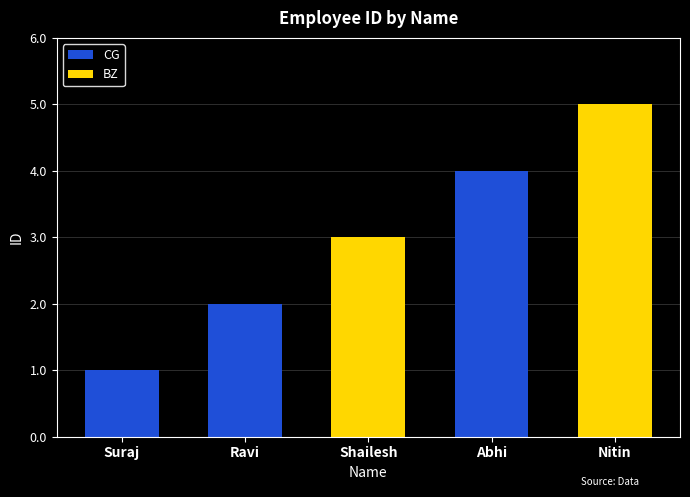

List the series in order of their overall mean, lowest first.

CG, BZ